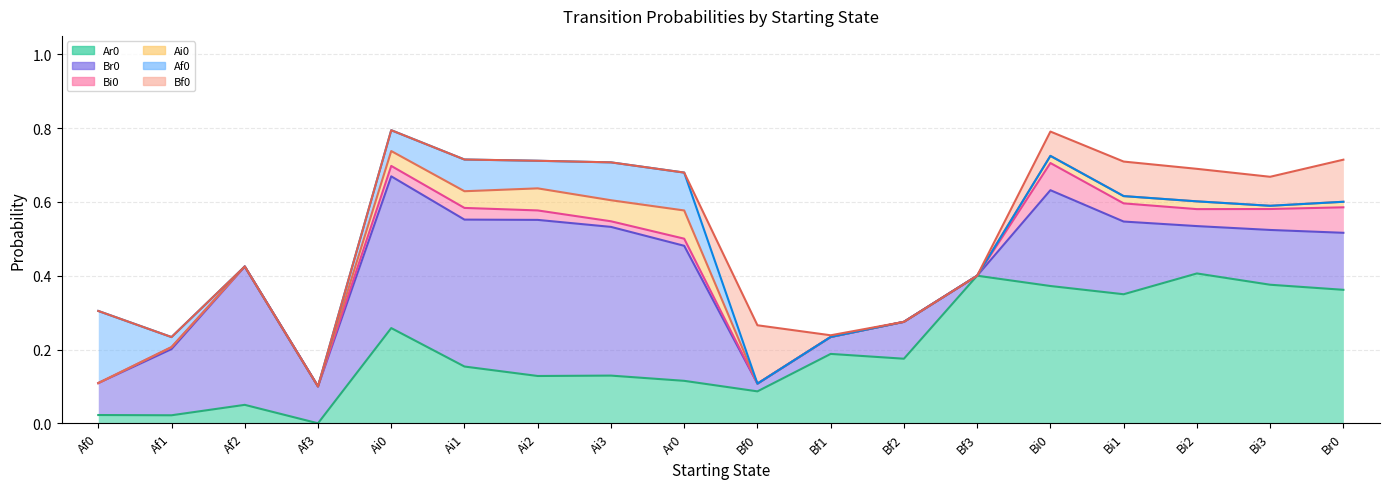

Rank the series by their maximum value, from lowest to highest.

Bi0, Ai0, Bf0, Af0, Ar0, Br0